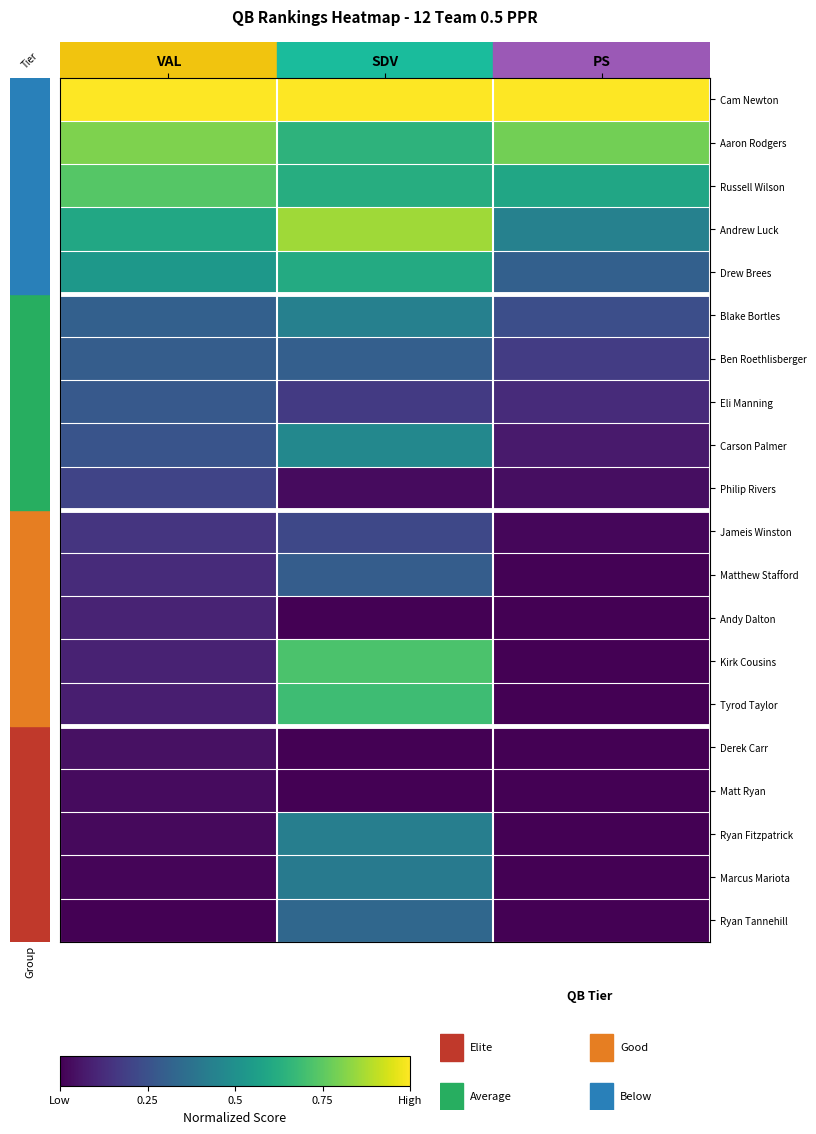

Reading left to right, list all the values displayed in this chart.

Cam Newton: VAL=1.0	SDV=1.0	PS=1.0
Aaron Rodgers: VAL=0.8	SDV=0.6	PS=0.8
Russell Wilson: VAL=0.7	SDV=0.6	PS=0.6
Andrew Luck: VAL=0.6	SDV=0.9	PS=0.4
Drew Brees: VAL=0.5	SDV=0.6	PS=0.3
Blake Bortles: VAL=0.3	SDV=0.4	PS=0.2
Ben Roethlisberger: VAL=0.3	SDV=0.3	PS=0.2
Eli Manning: VAL=0.3	SDV=0.2	PS=0.1
Carson Palmer: VAL=0.3	SDV=0.5	PS=0.1
Philip Rivers: VAL=0.2	SDV=0.0	PS=0.0
Jameis Winston: VAL=0.2	SDV=0.2	PS=0.0
Matthew Stafford: VAL=0.1	SDV=0.3	PS=0.0
Andy Dalton: VAL=0.1	SDV=0.0	PS=0.0
Kirk Cousins: VAL=0.1	SDV=0.7	PS=0.0
Tyrod Taylor: VAL=0.1	SDV=0.7	PS=0.0
Derek Carr: VAL=0.0	SDV=0.0	PS=0.0
Matt Ryan: VAL=0.0	SDV=0.0	PS=0.0
Ryan Fitzpatrick: VAL=0.0	SDV=0.4	PS=0.0
Marcus Mariota: VAL=0.0	SDV=0.4	PS=0.0
Ryan Tannehill: VAL=0.0	SDV=0.3	PS=0.0